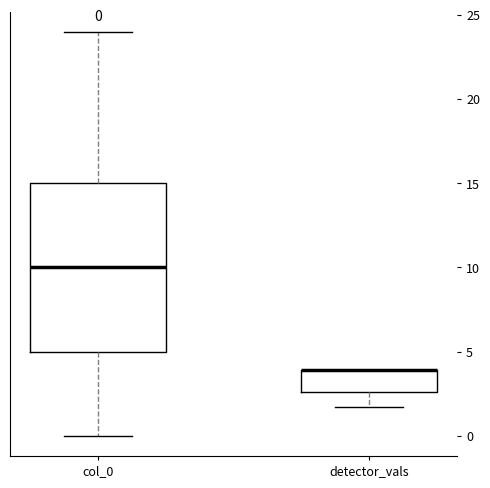

Comparing the boxes themselves (not the whiskers), which one is the tallest?

col_0